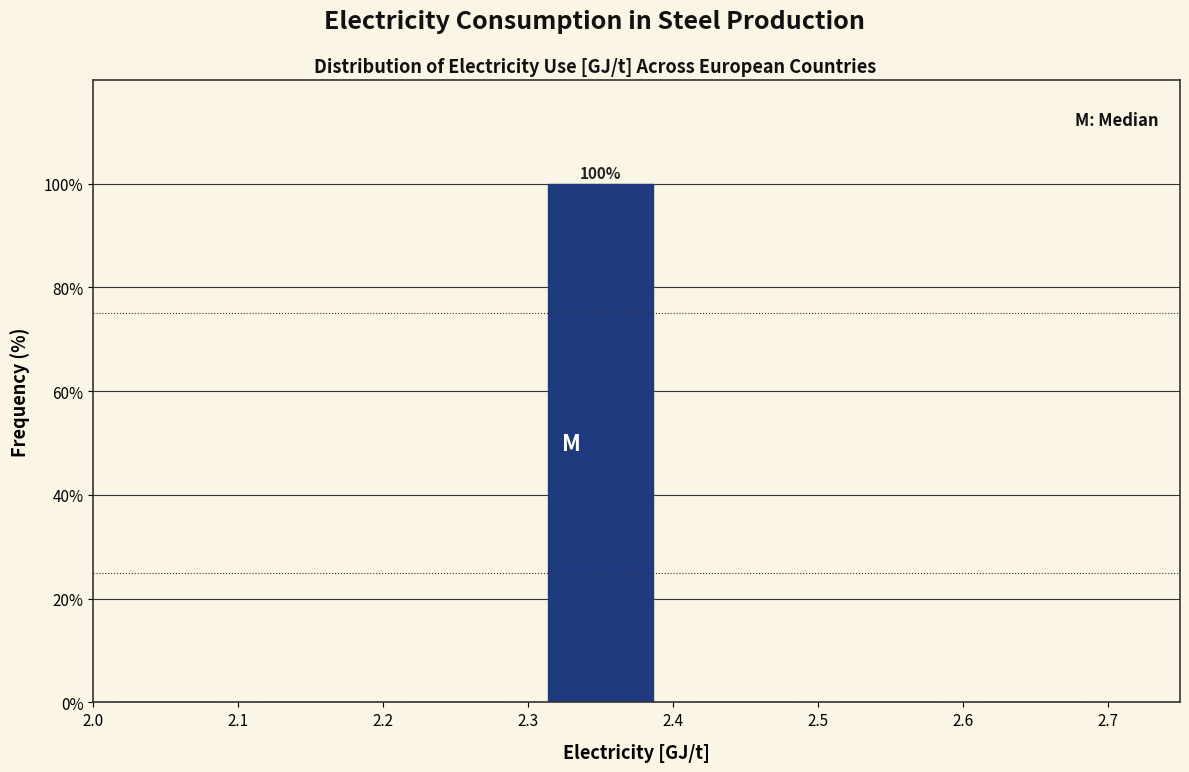

Which range on the x-axis has the tallest bar?

2.3 to 2.4